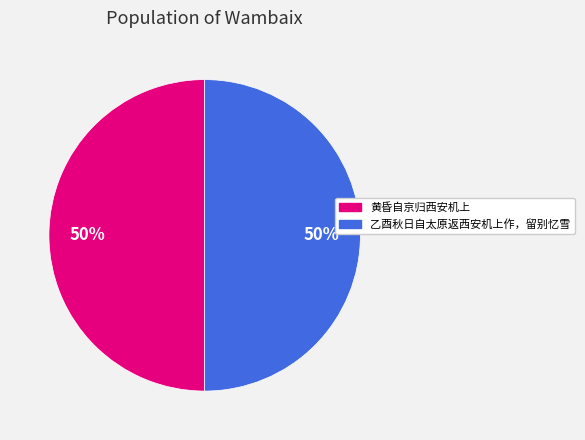

Combined, do 乙酉秋日自太原返西安机上作，留别忆雪 and 黄昏自京归西安机上 account for over 50%?

Yes